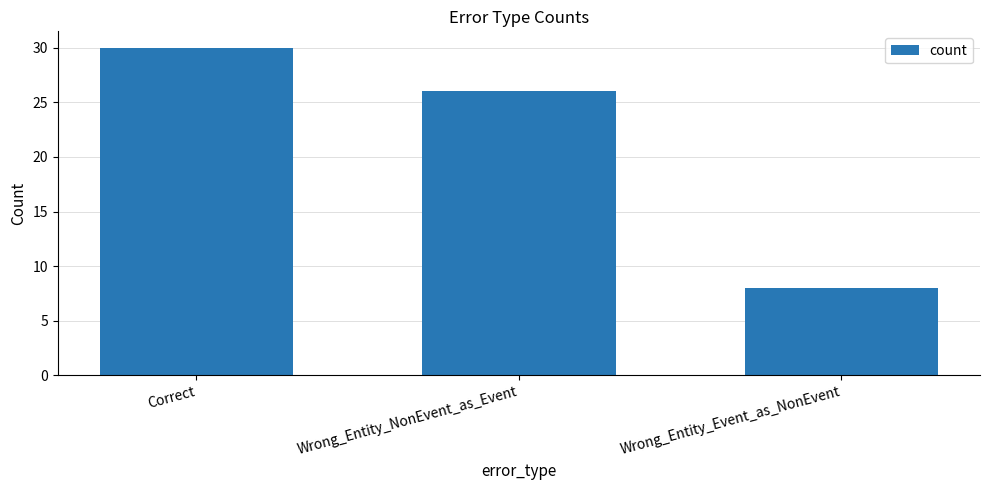

Approximately how many times larger is the value at Correct compared to Wrong_Entity_NonEvent_as_Event?

1.2